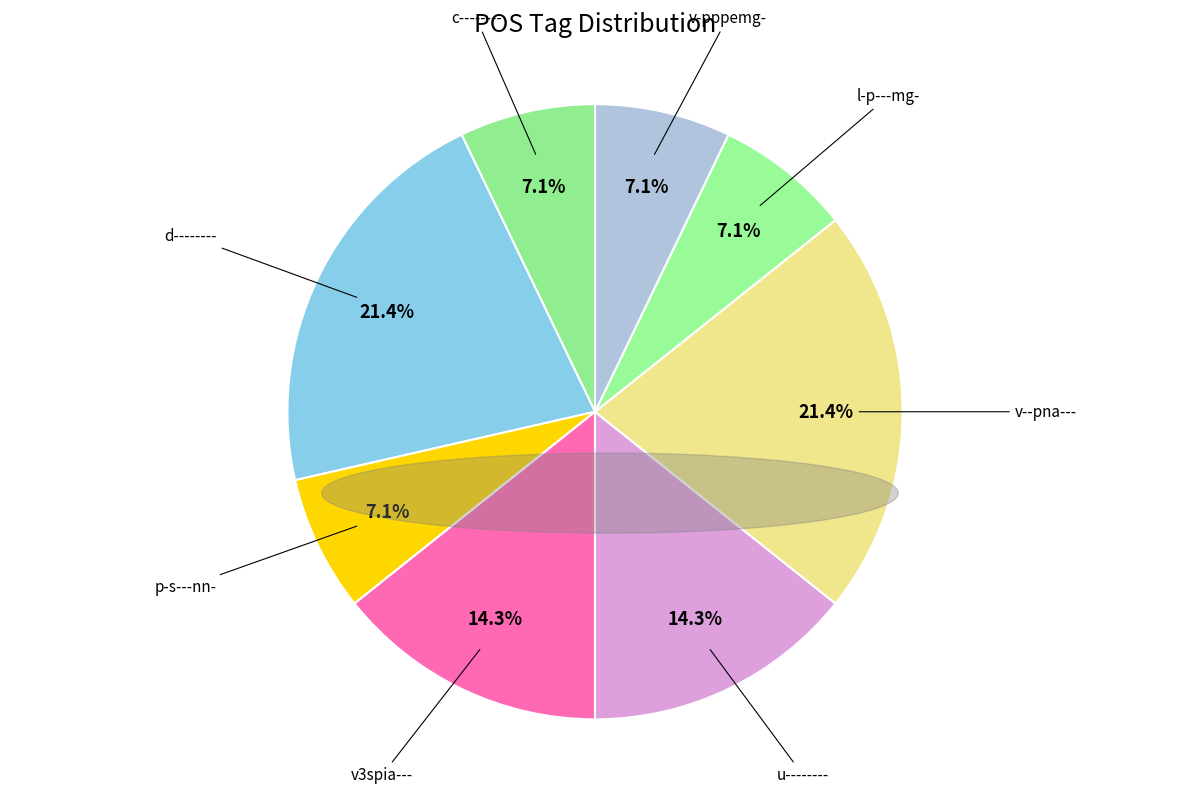

How many slices are in this pie chart?

8